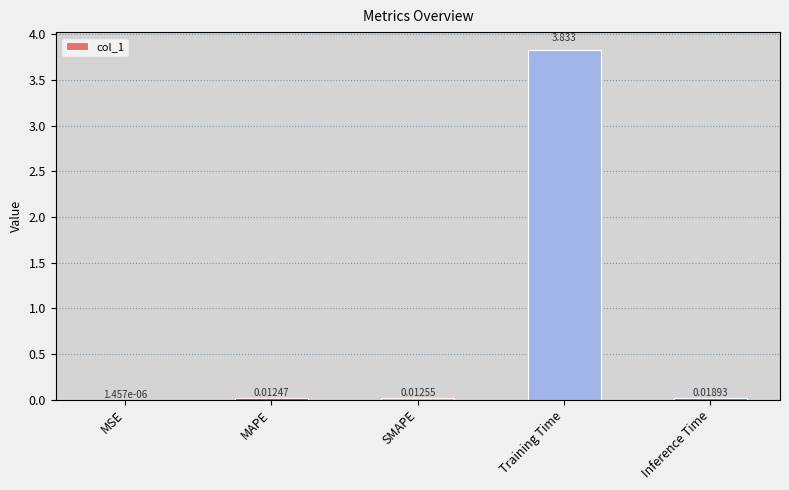

Where is the data nearest to the value 1?

Inference Time